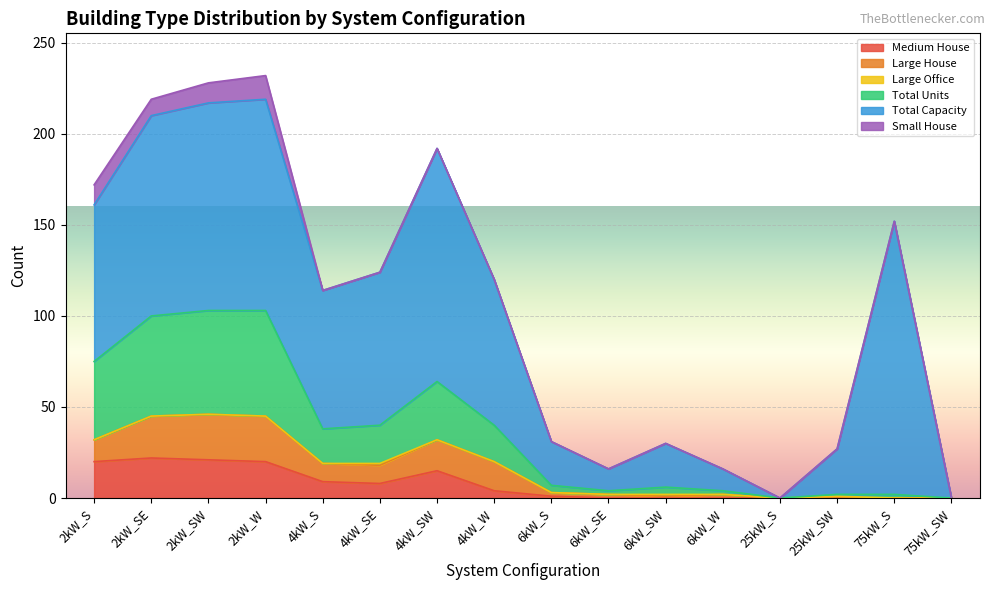

At which category does Total Units reach its first local valley?

4kW_S